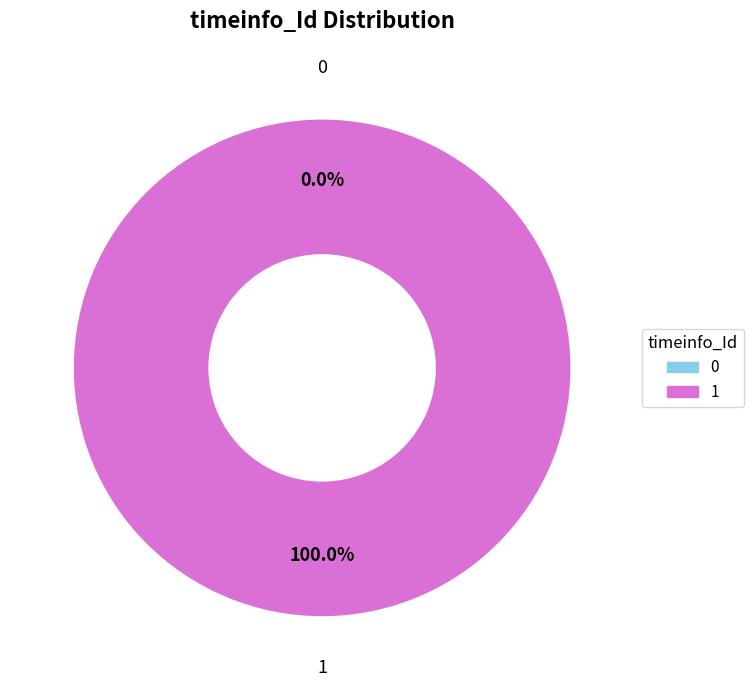

To the nearest percent, what is the combined percentage of 0 and 1?

100%